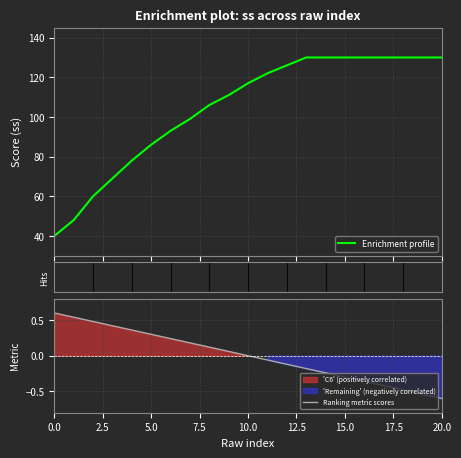

True or false: Ranking metric scores and Enrichment profile cross at least once.

False